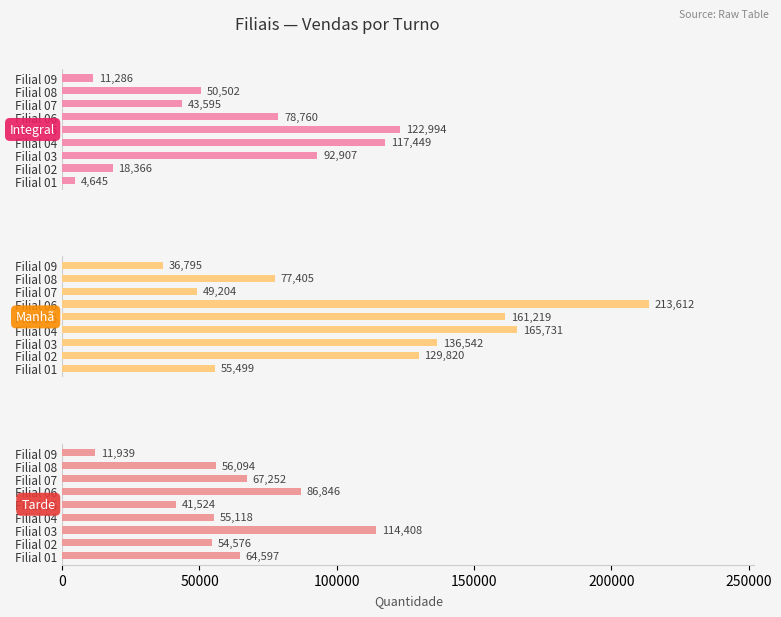

Rank the series by their maximum value, from highest to lowest.

Manhã, Integral, Tarde